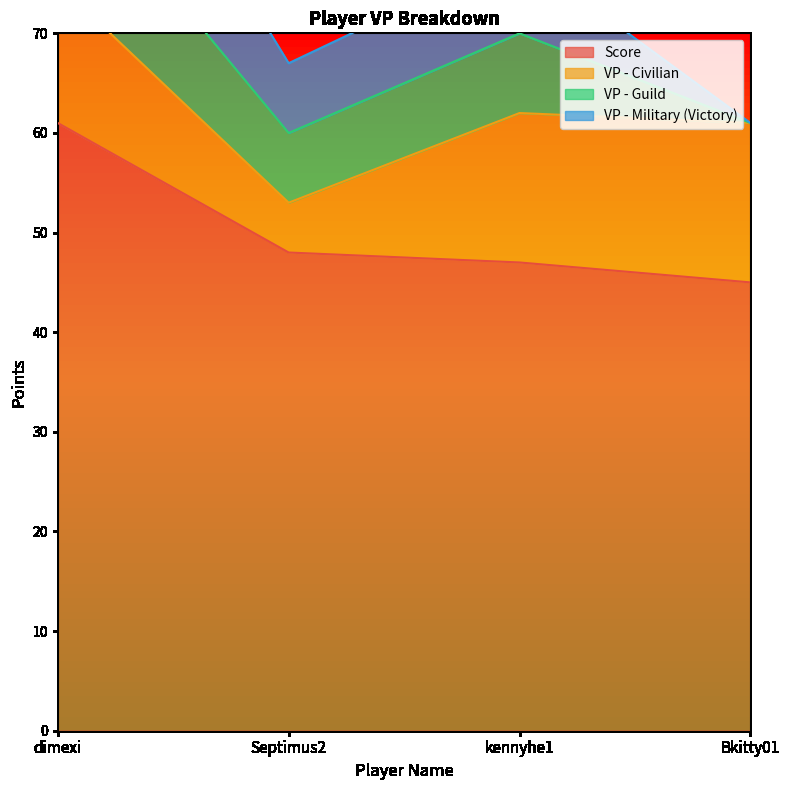

How many lines are shown in the chart?

4